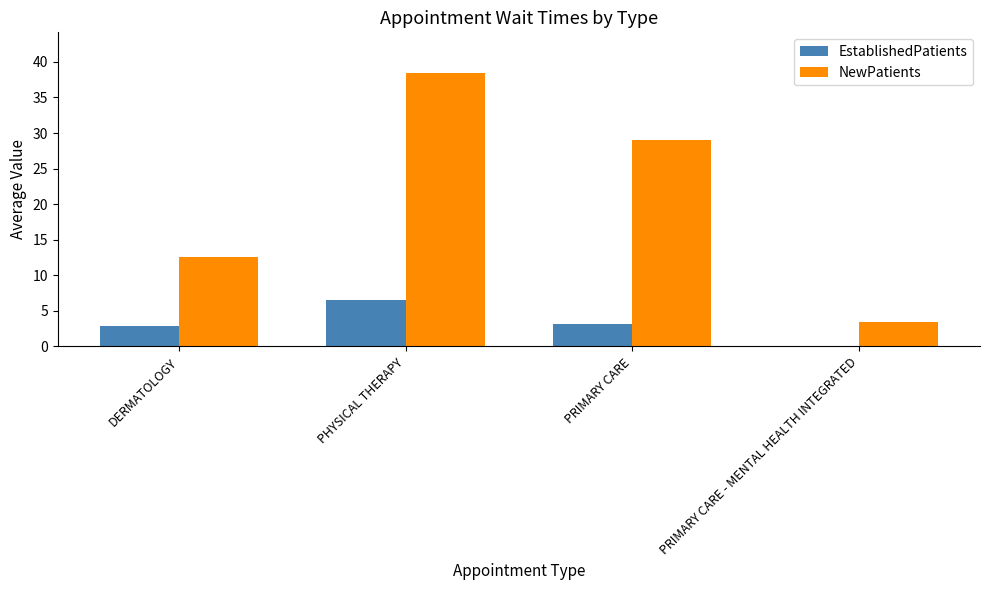

Is the value of NewPatients at DERMATOLOGY greater than the value of EstablishedPatients at DERMATOLOGY?

Yes